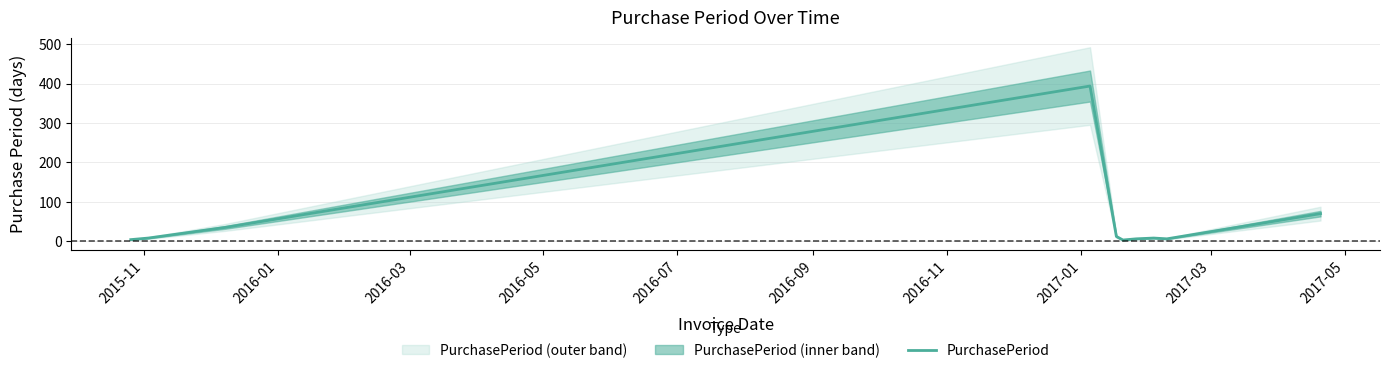

Where is the data nearest to the value 198?

2017-05